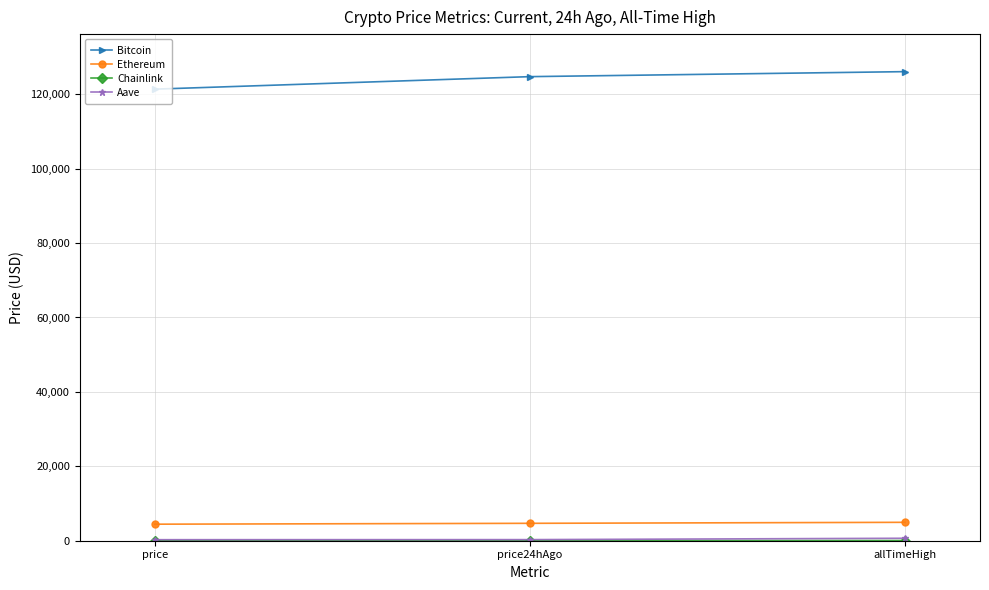

At which label does Bitcoin reach its peak?

allTimeHigh